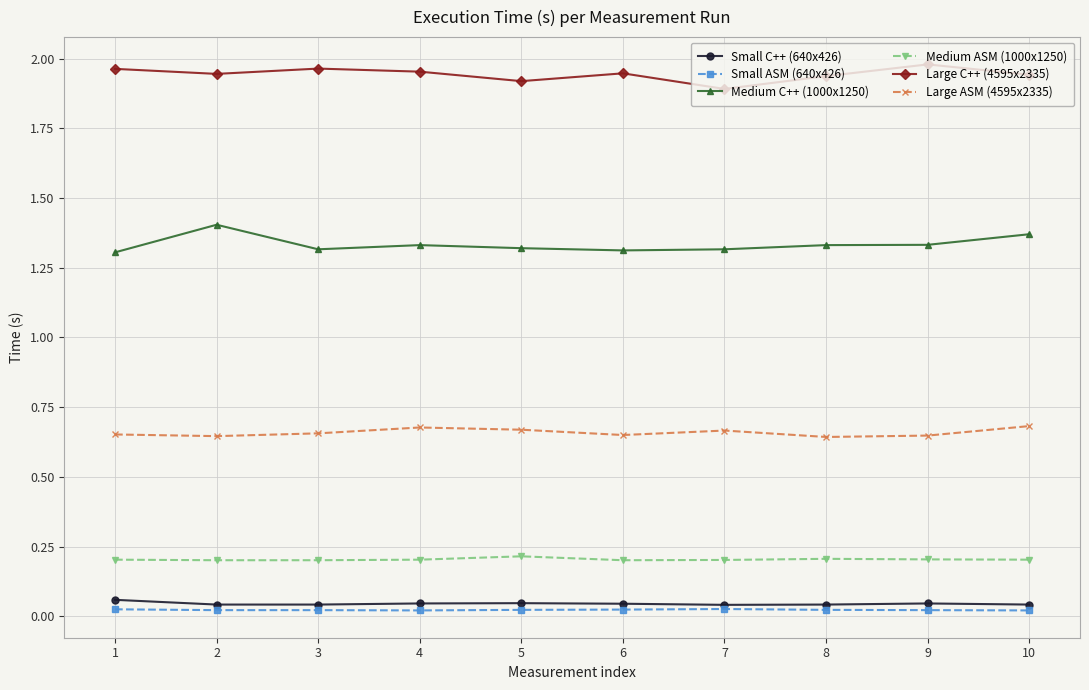

Where is the first local minimum for Large C++ (4595x2335)?

2